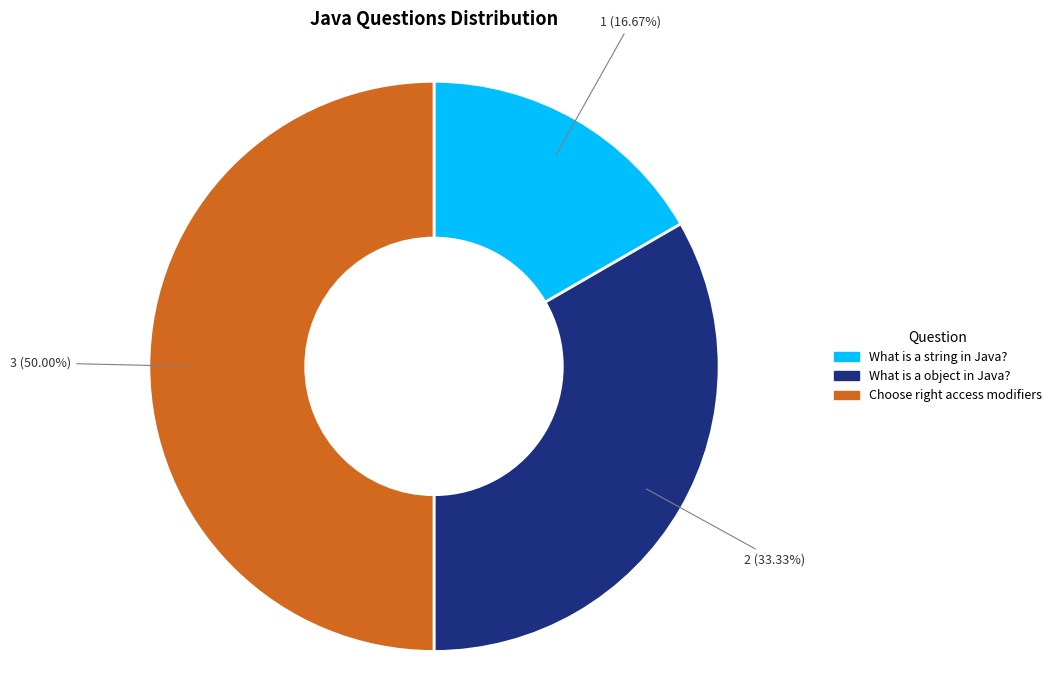

Is it true that What is a object in Java? is 27% of the pie?

False